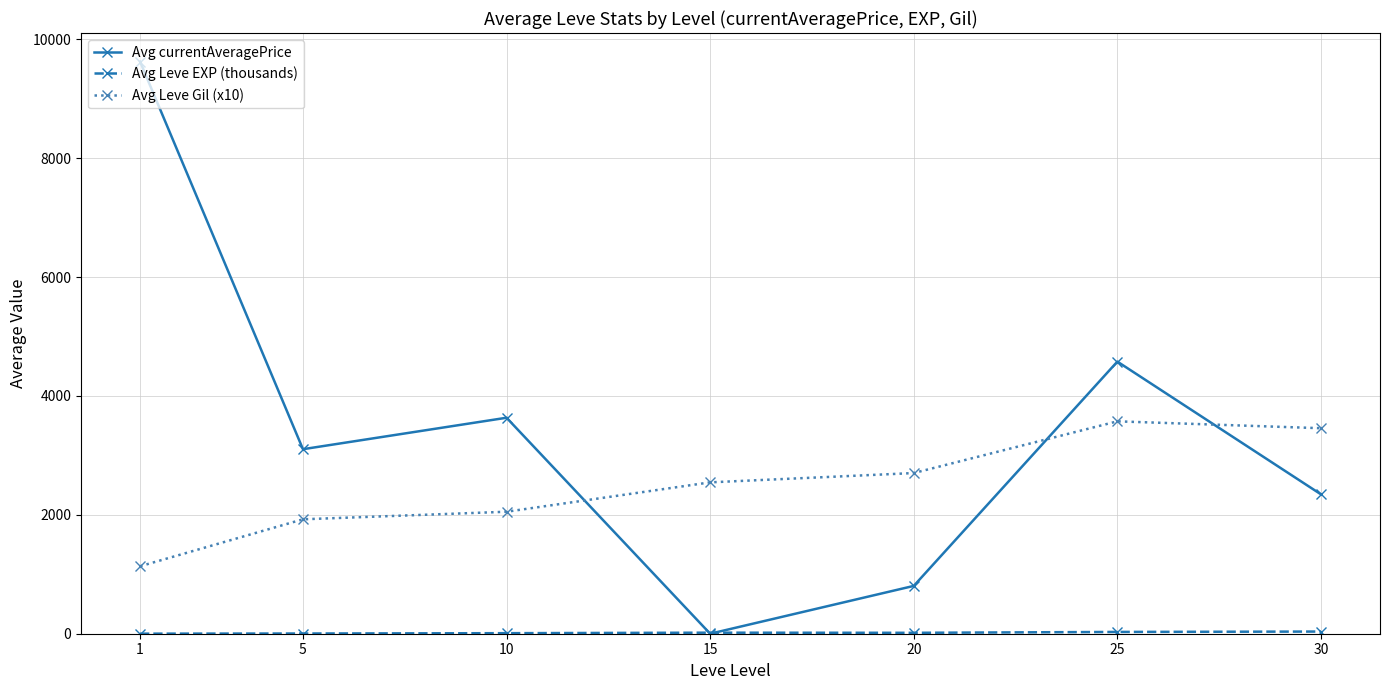

Rank the categories by Avg currentAveragePrice value from highest to lowest.

1, 25, 10, 5, 30, 20, 15